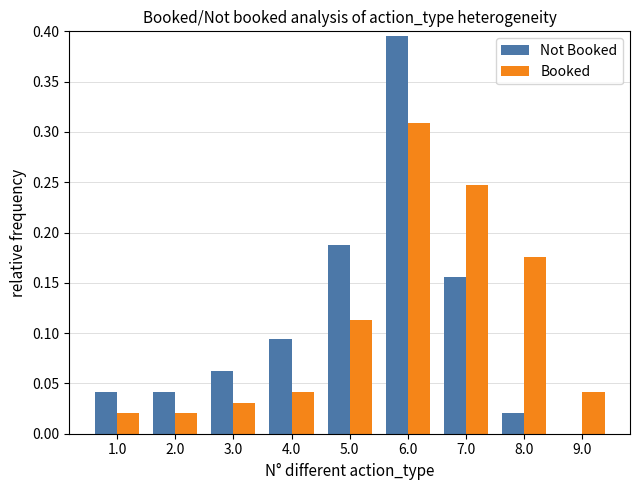

Is it true that Not Booked equals 0.3 at 5.0?

False